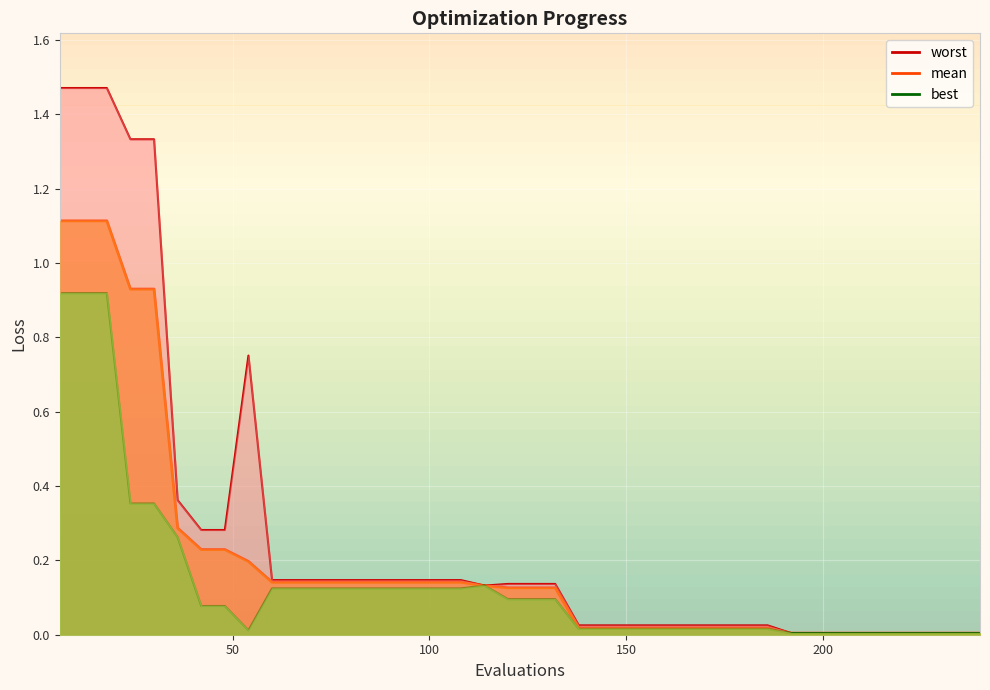

Reading left to right, what are all the values shown in this chart?

mean: 6=1.1	12=1.1	18=1.1	24=0.9	30=0.9	36=0.3	42=0.2	48=0.2	54=0.2	60=0.1	66=0.1	72=0.1	78=0.1	84=0.1	90=0.1	96=0.1	102=0.1	108=0.1	114=0.1	120=0.1	126=0.1	132=0.1	138=0.0	144=0.0	150=0.0	156=0.0	162=0.0	168=0.0	174=0.0	180=0.0	186=0.0	192=0.0	198=0.0	204=0.0	210=0.0	216=0.0	222=0.0	228=0.0	234=0.0	240=0.0
best: 6=0.9	12=0.9	18=0.9	24=0.4	30=0.4	36=0.3	42=0.1	48=0.1	54=0.0	60=0.1	66=0.1	72=0.1	78=0.1	84=0.1	90=0.1	96=0.1	102=0.1	108=0.1	114=0.1	120=0.1	126=0.1	132=0.1	138=0.0	144=0.0	150=0.0	156=0.0	162=0.0	168=0.0	174=0.0	180=0.0	186=0.0	192=0.0	198=0.0	204=0.0	210=0.0	216=0.0	222=0.0	228=0.0	234=0.0	240=0.0
worst: 6=1.5	12=1.5	18=1.5	24=1.3	30=1.3	36=0.4	42=0.3	48=0.3	54=0.8	60=0.1	66=0.1	72=0.1	78=0.1	84=0.1	90=0.1	96=0.1	102=0.1	108=0.1	114=0.1	120=0.1	126=0.1	132=0.1	138=0.0	144=0.0	150=0.0	156=0.0	162=0.0	168=0.0	174=0.0	180=0.0	186=0.0	192=0.0	198=0.0	204=0.0	210=0.0	216=0.0	222=0.0	228=0.0	234=0.0	240=0.0